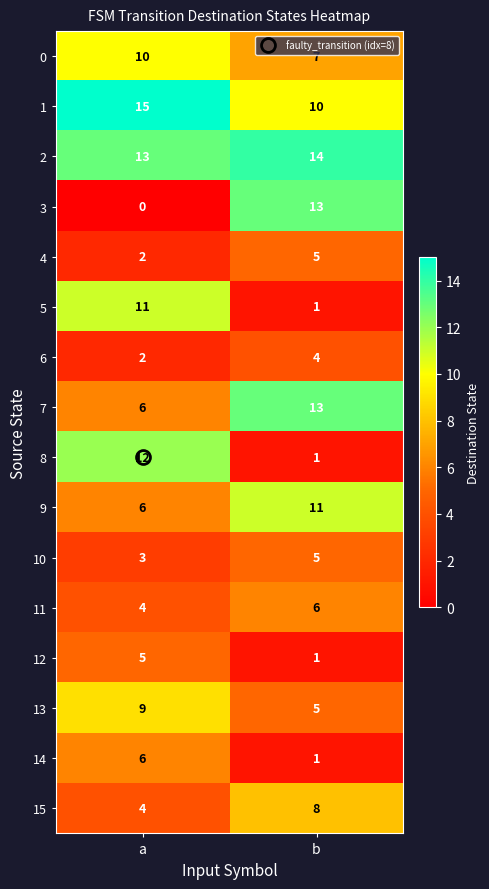

List the labels in order of 13 value, largest first.

a, b